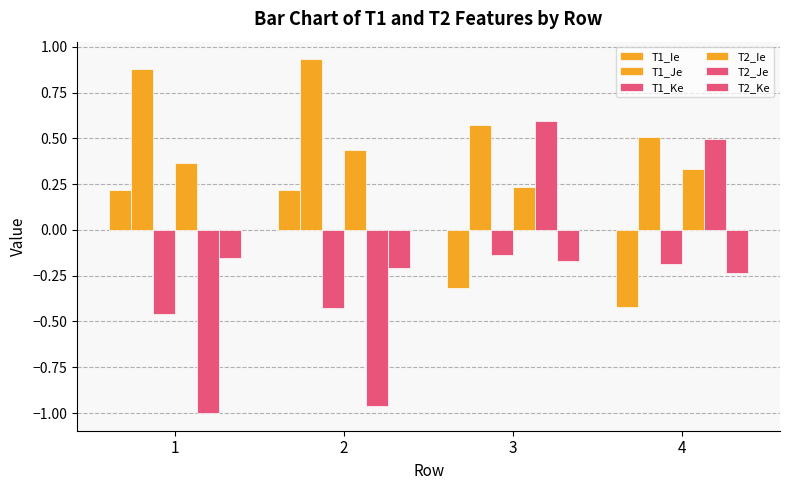

Which series has the largest range (max minus min)?

T2_Je